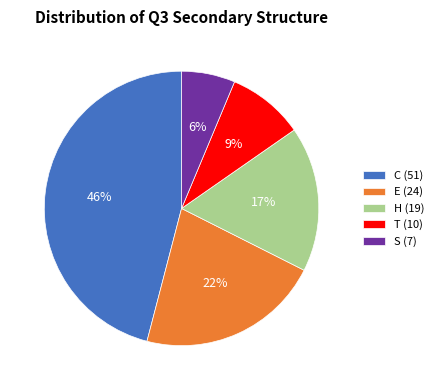

Combined, do C (51) and H (19) account for over 50%?

Yes